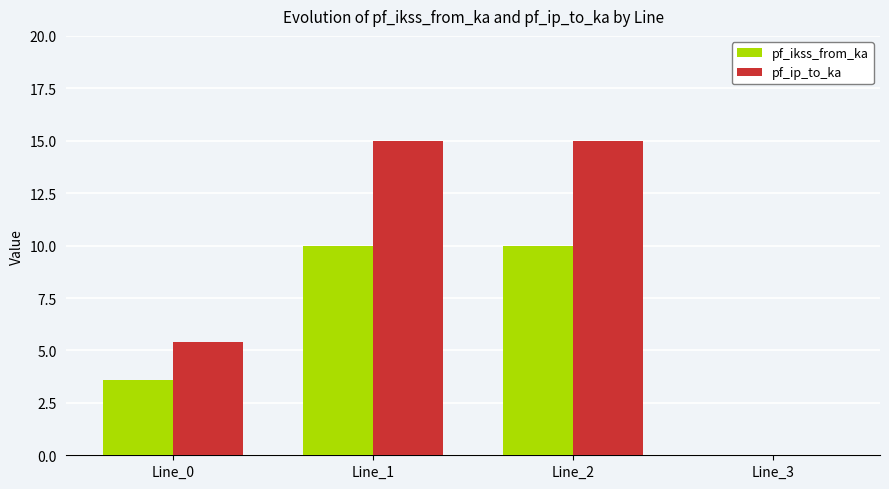

What is the total value across all series at Line_1?

24.9